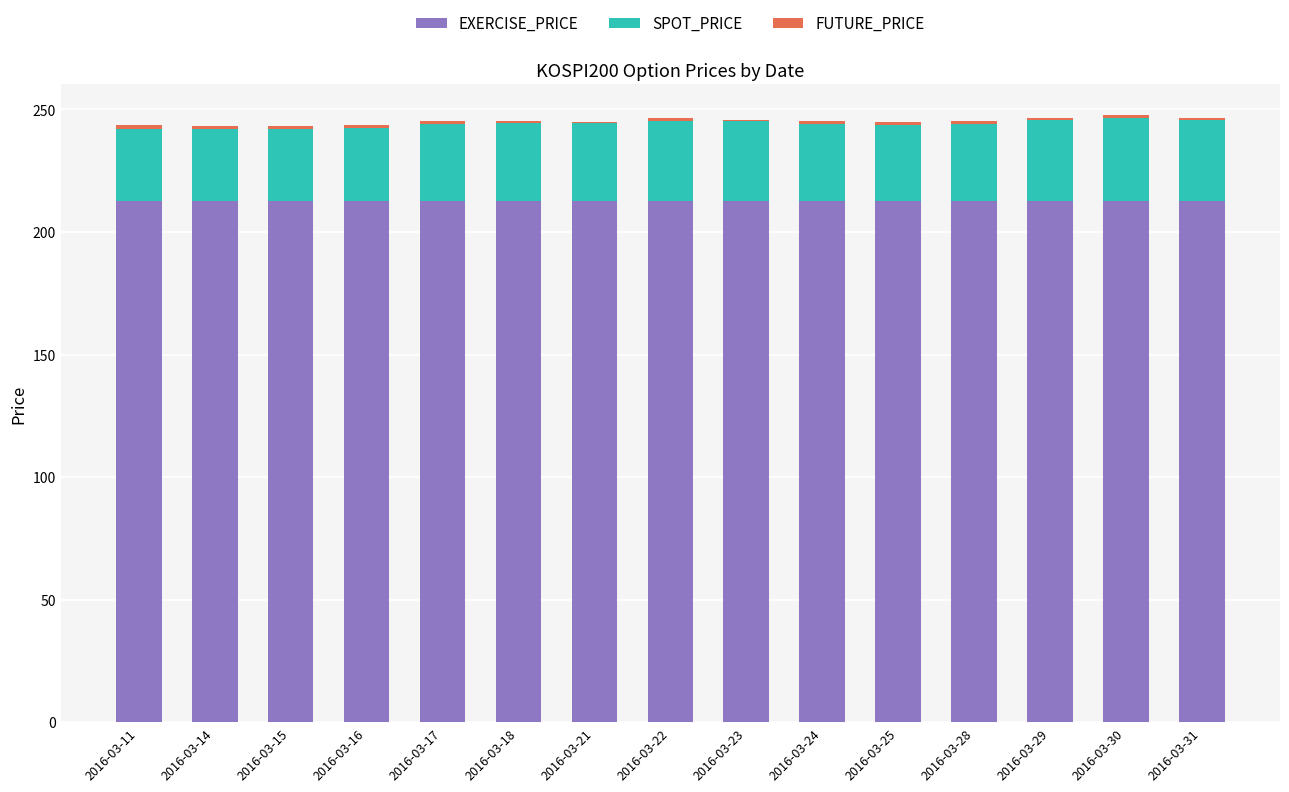

The value of EXERCISE_PRICE at 2016-03-29 is 51.4. True or false?

False